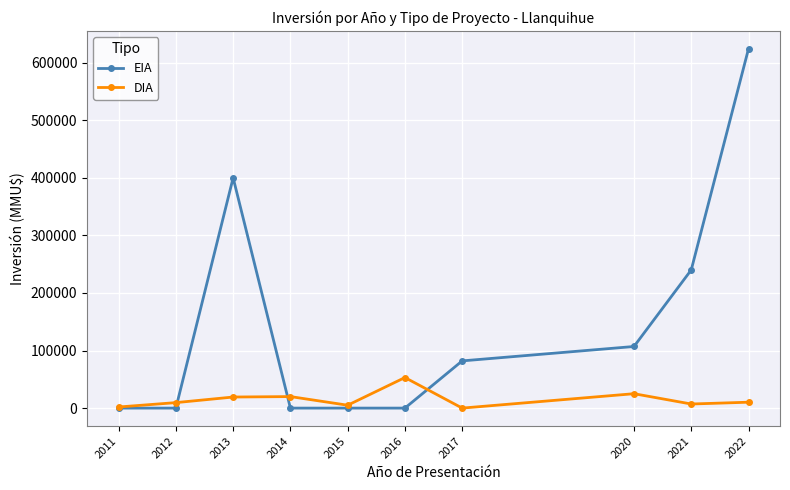

At which category does DIA reach its first local valley?

2015